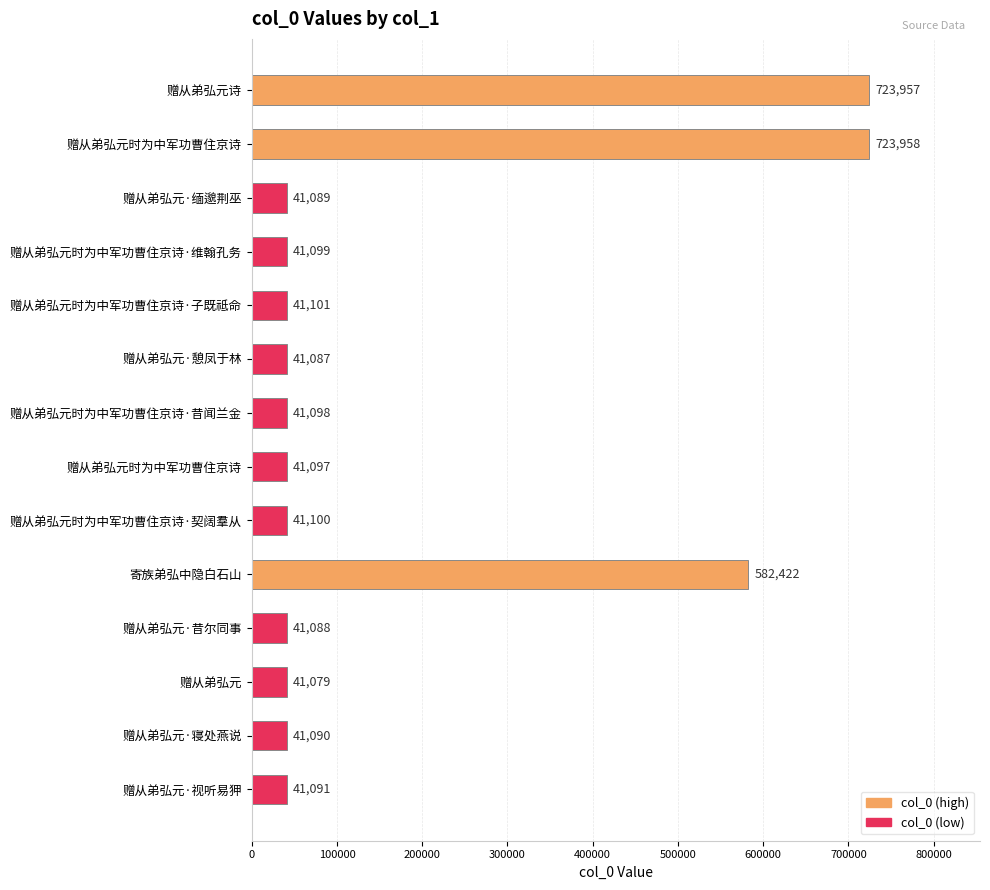

What is the average value?

177311